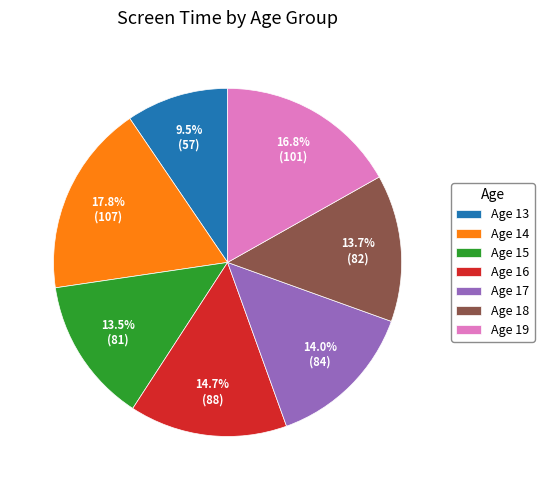

How many slices are in this pie chart?

7